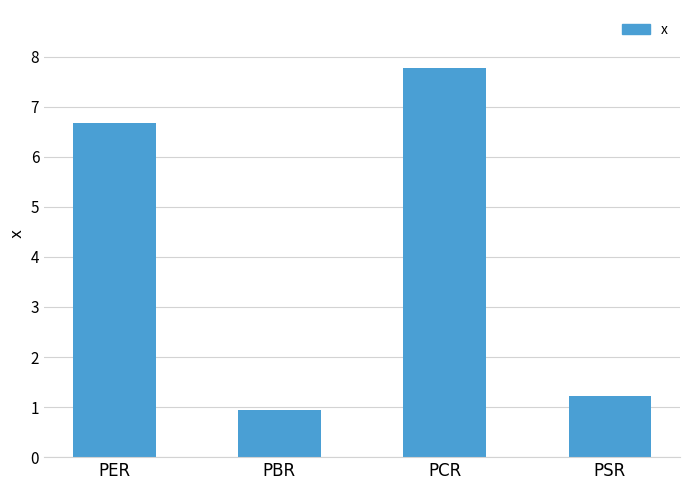

How many bars are there in total?

4